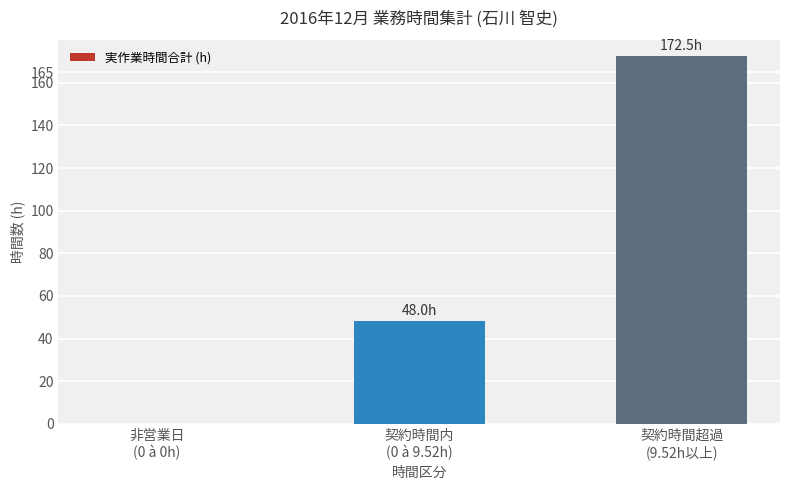

Are the bars horizontal?

No